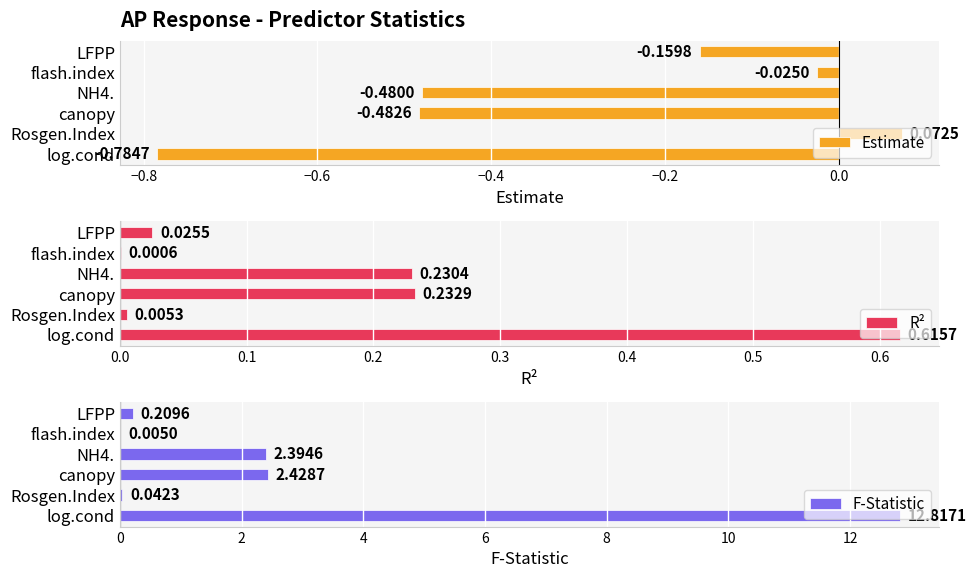

True or false: F-Statistic has a value of 12.8 at log.cond.

True